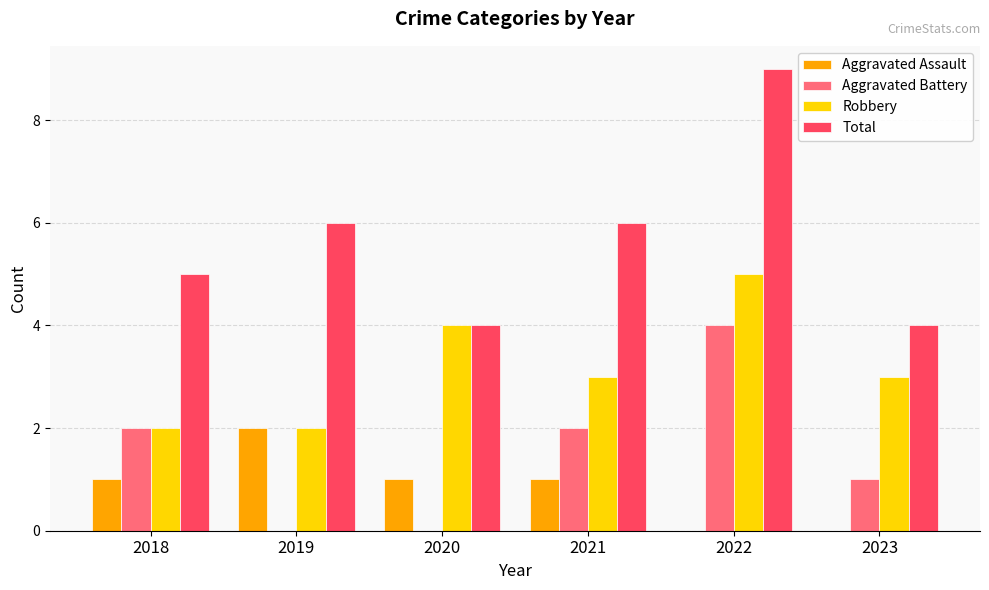

What is the total value across all series at 2020?

9